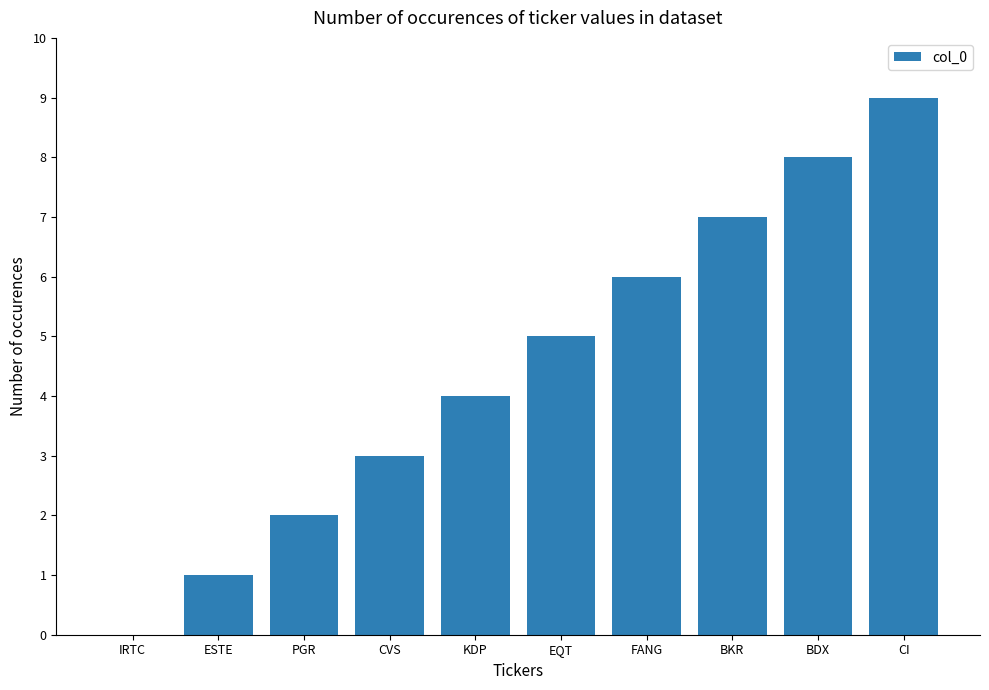

Count the number of categories in the chart.

10